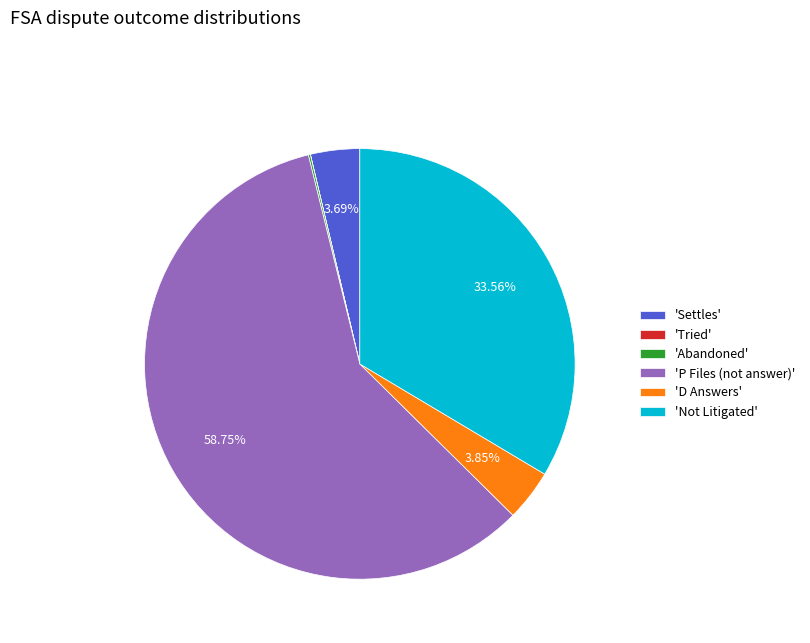

Between 'Not Litigated' and 'D Answers', which is larger?

'Not Litigated'